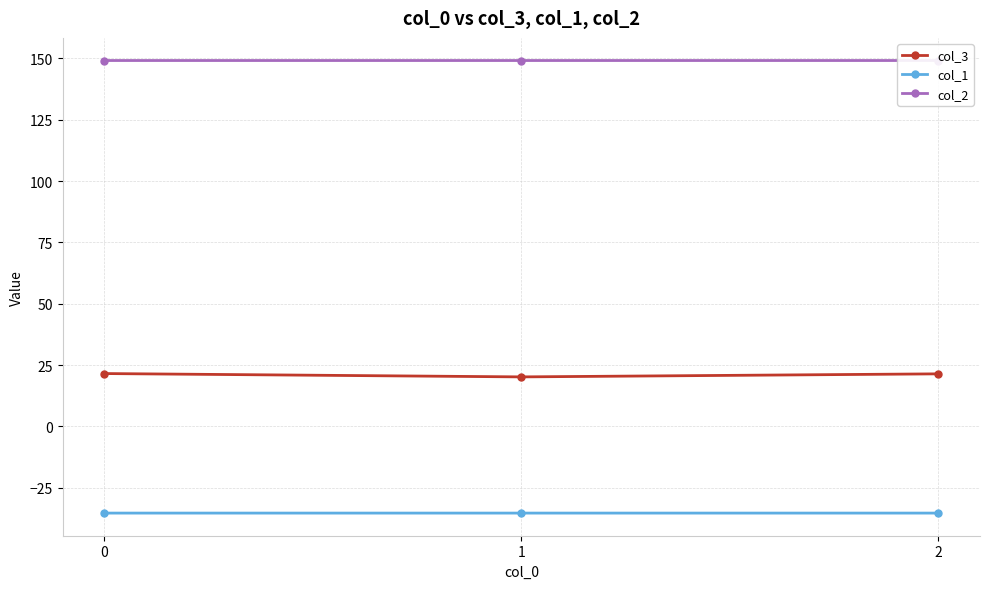

At how many categories does at least one series exceed 94?

3